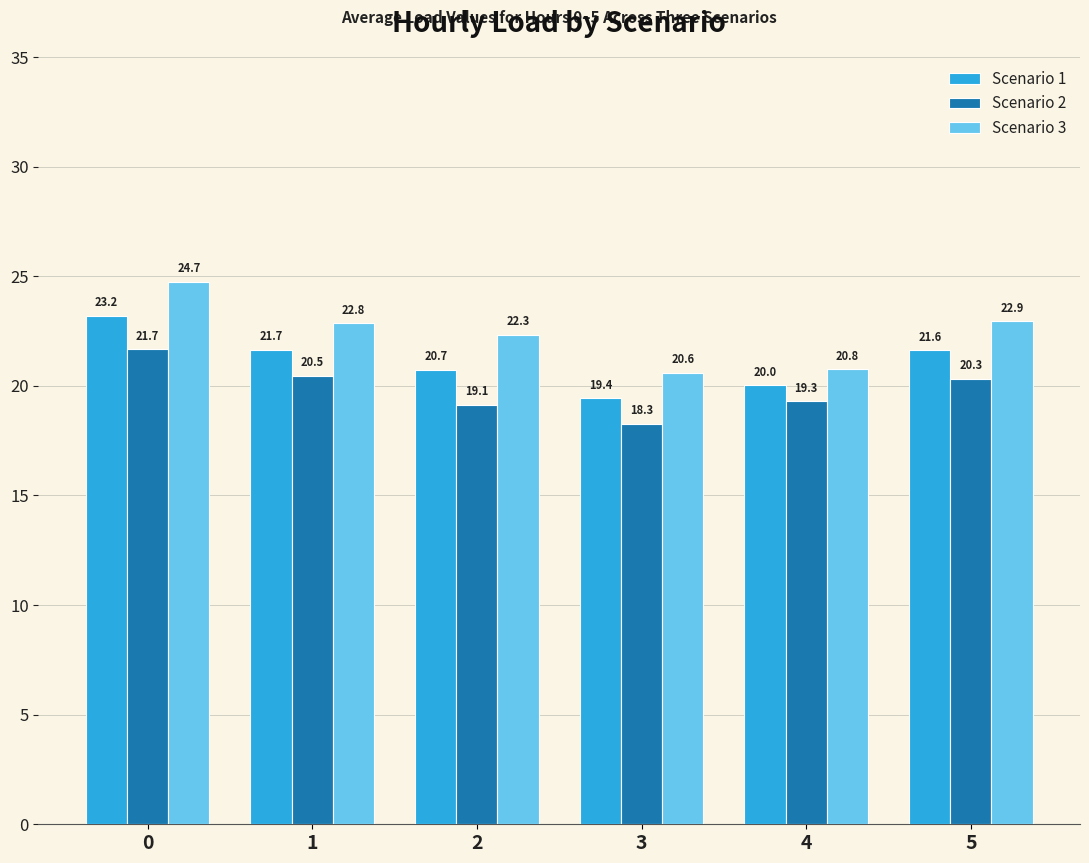

Rank the series by their average value, from lowest to highest.

Scenario 2, Scenario 1, Scenario 3